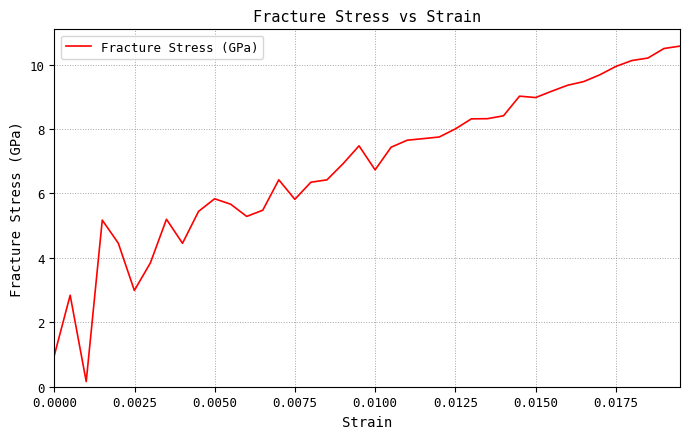

What is the difference between the maximum and minimum values?

10.4